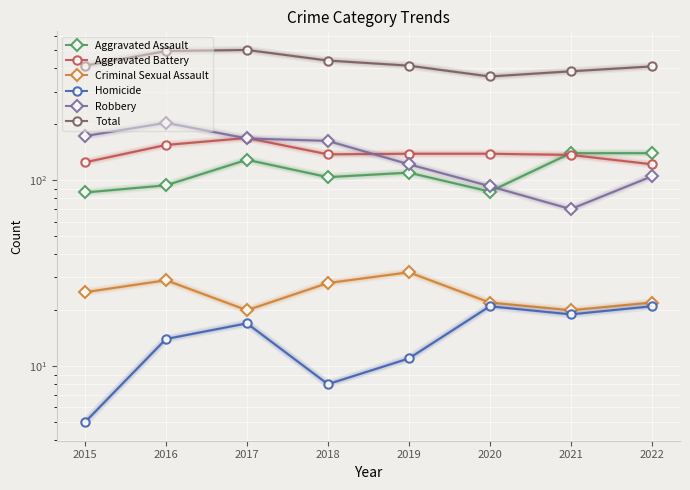

Reading right to left, list all the values displayed in this chart.

Aggravated Assault: 2022=140	2021=140	2020=87	2019=110	2018=104	2017=129	2016=94	2015=86
Aggravated Battery: 2022=122	2021=137	2020=139	2019=139	2018=138	2017=169	2016=155	2015=125
Criminal Sexual Assault: 2022=22	2021=20	2020=22	2019=32	2018=28	2017=20	2016=29	2015=25
Homicide: 2022=21	2021=19	2020=21	2019=11	2018=8	2017=17	2016=14	2015=5
Robbery: 2022=105	2021=70	2020=93	2019=122	2018=163	2017=168	2016=204	2015=173
Total: 2022=410	2021=386	2020=362	2019=414	2018=441	2017=503	2016=496	2015=414